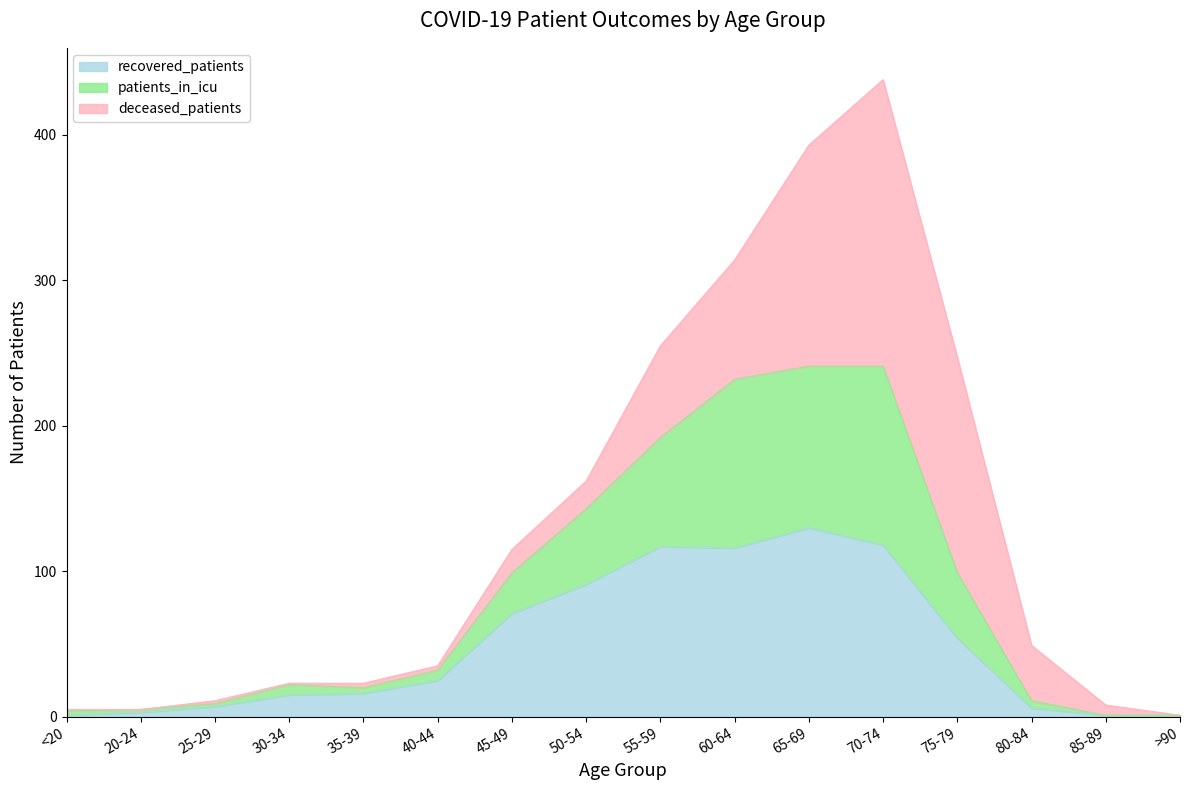

The recovered_patients series shows 90 at 75-79. True or false?

False